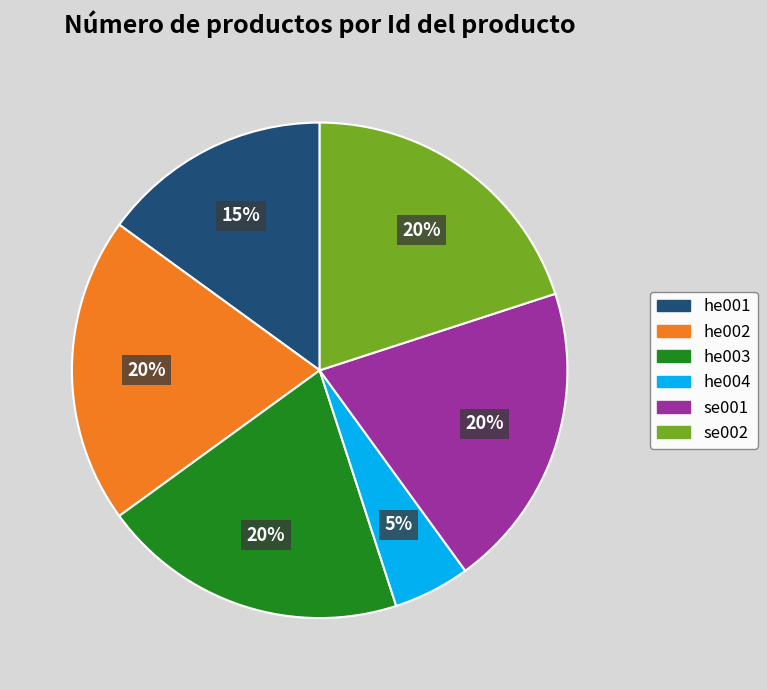

What percentage is the he002 slice, to the nearest percent?

20%